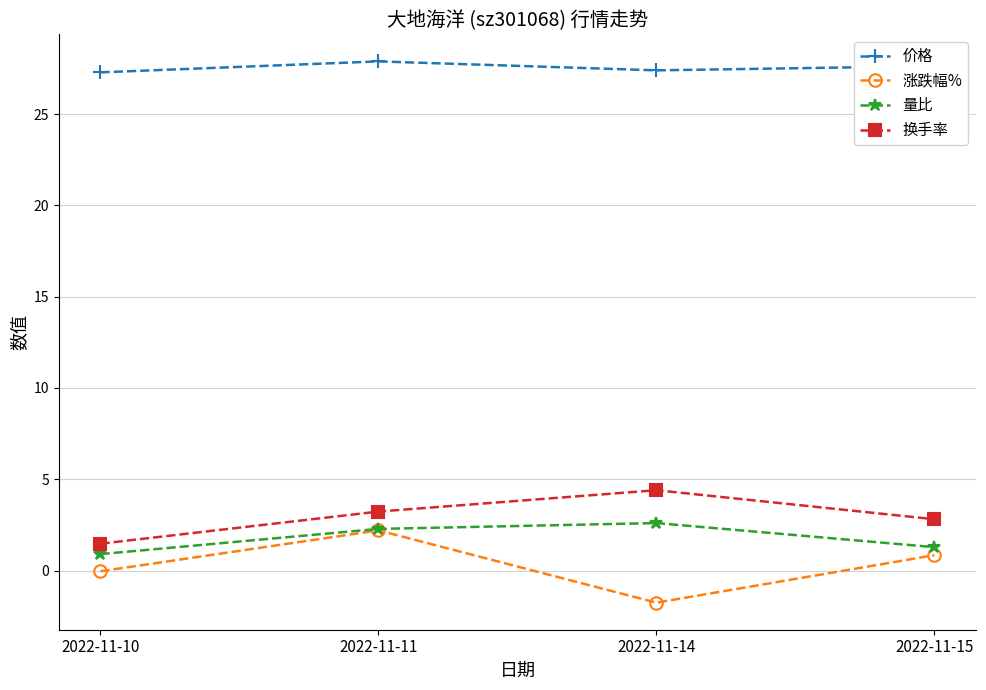

True or false: 涨跌幅% and 换手率 intersect in this chart.

False